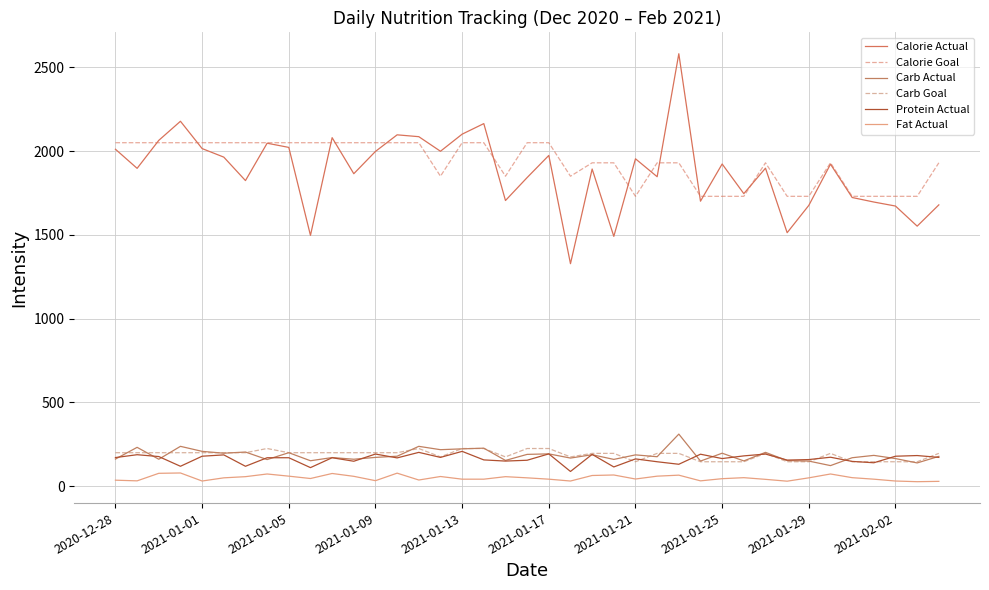

How many lines are shown in the chart?

6